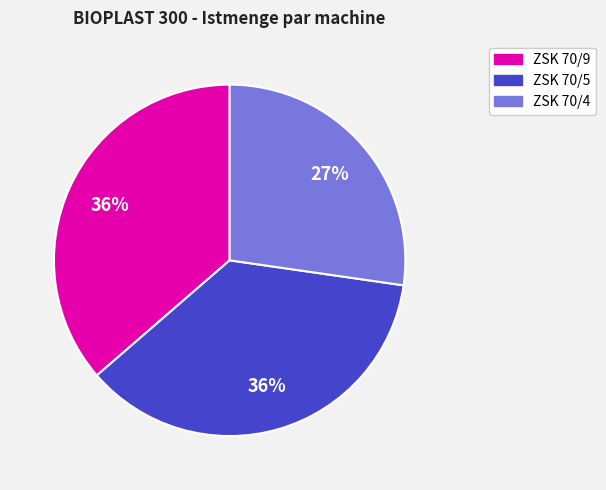

To the nearest percent, what is the average slice percentage?

33%